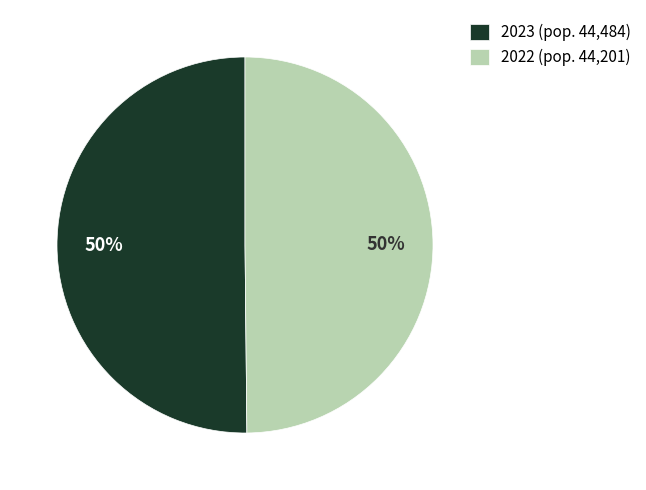

What is the ratio of the value at 2022 to the value at 2023?

1.0